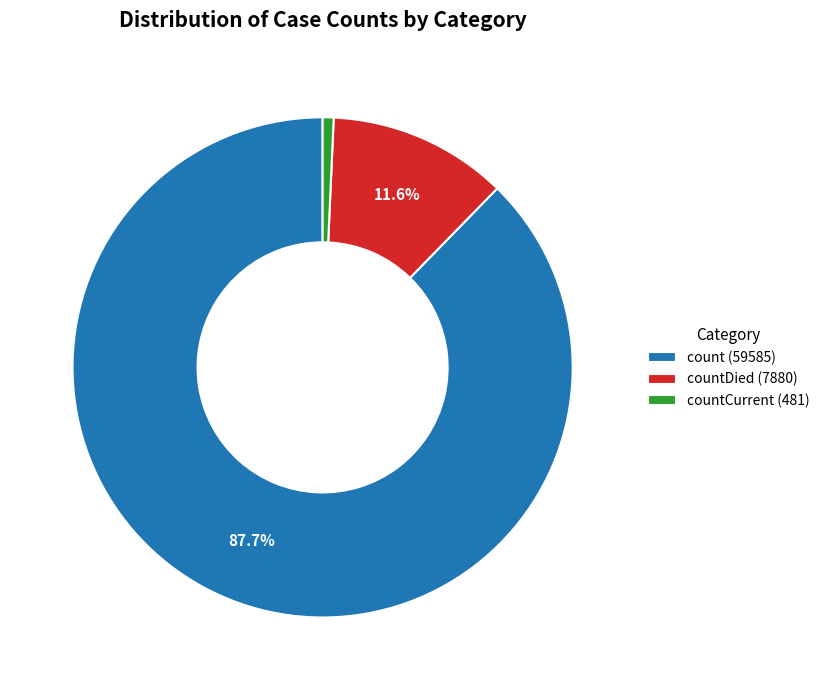

Combined, do countCurrent (481) and count (59585) account for over 50%?

Yes